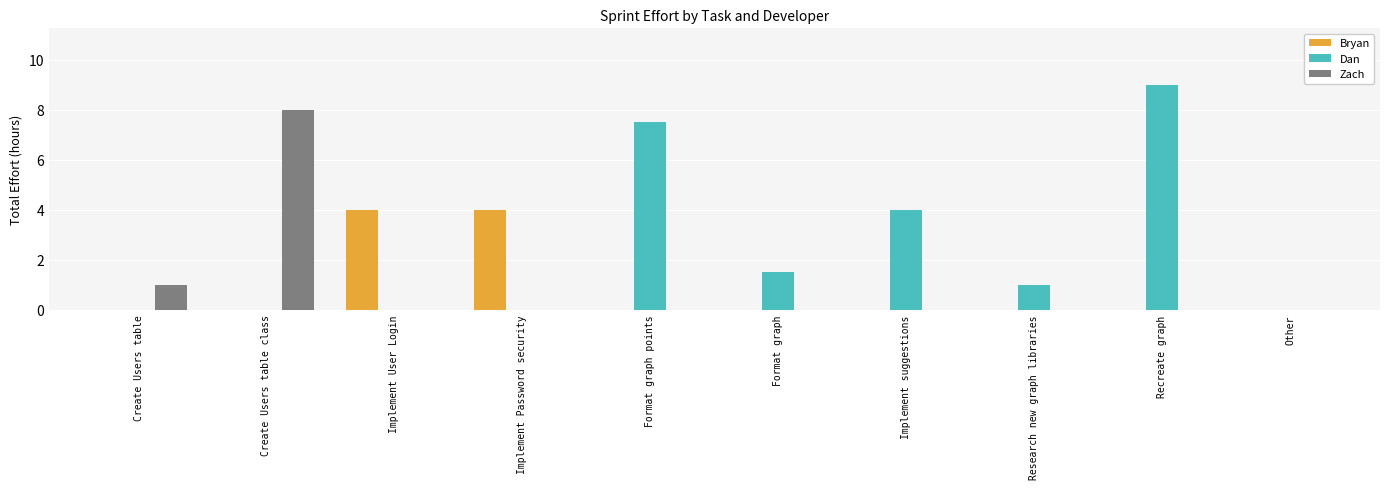

Count the Bryan values in the range 0 to 1.

8